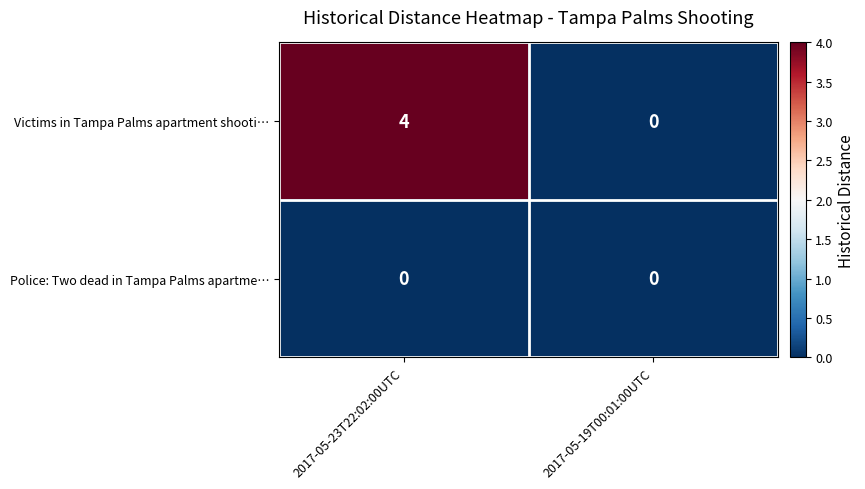

Rank the series by their average value, from lowest to highest.

Police: Two dead in Tampa Palms apartme…, Victims in Tampa Palms apartment shooti…